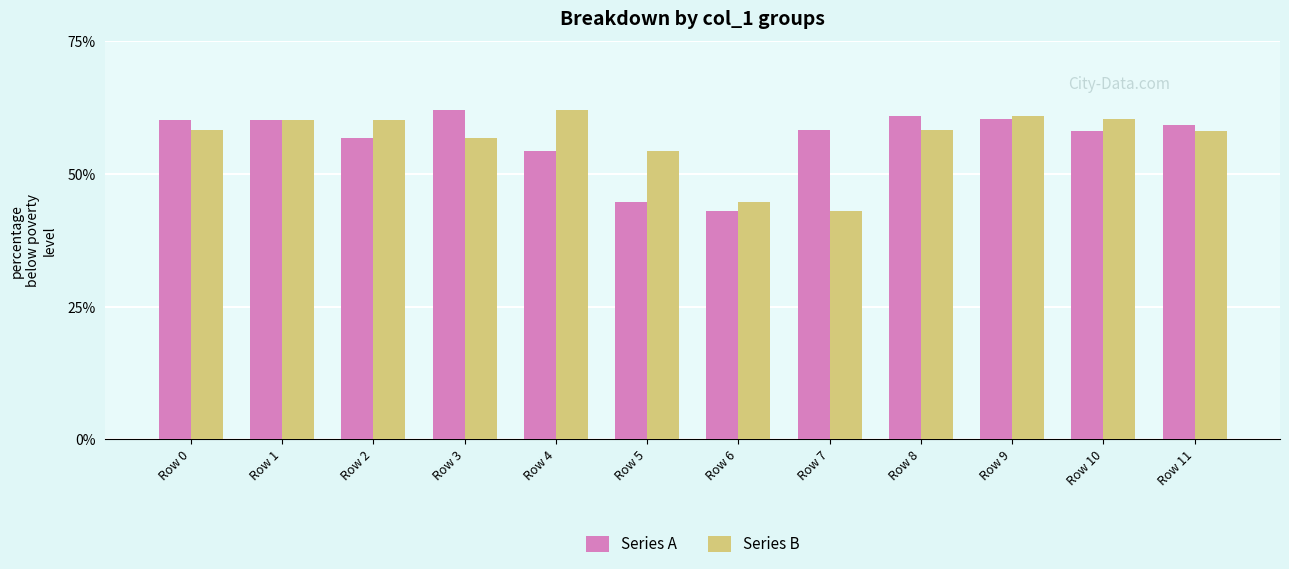

Between Row 5 and Row 7, which series saw the biggest shift?

Series A